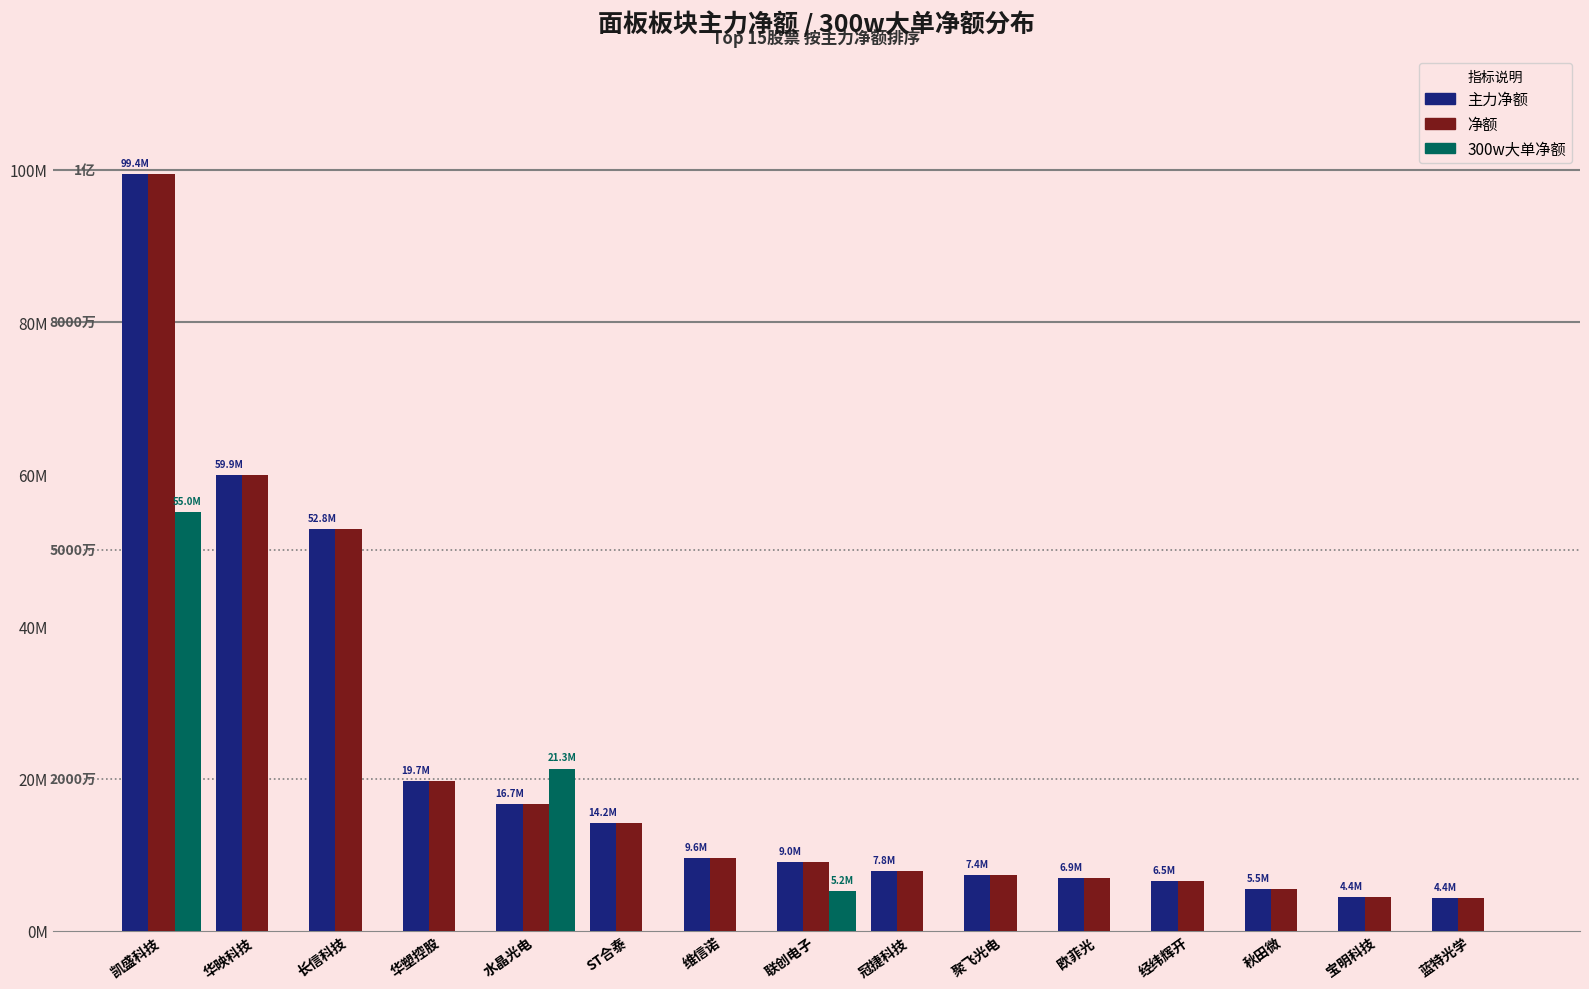

What is the total value across all series at 经纬辉开?

13036608